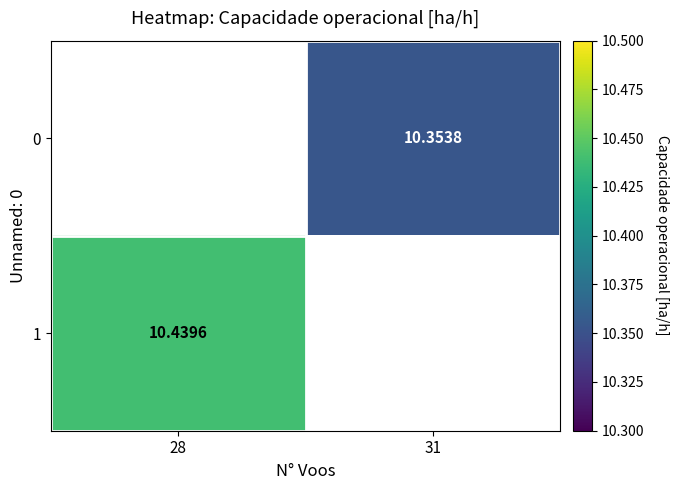

The value of 1 at 28 is 4.6. True or false?

False